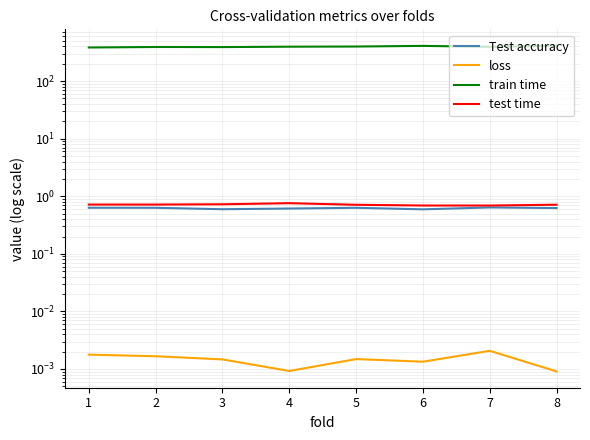

What is the average value of the train time series?

397.6